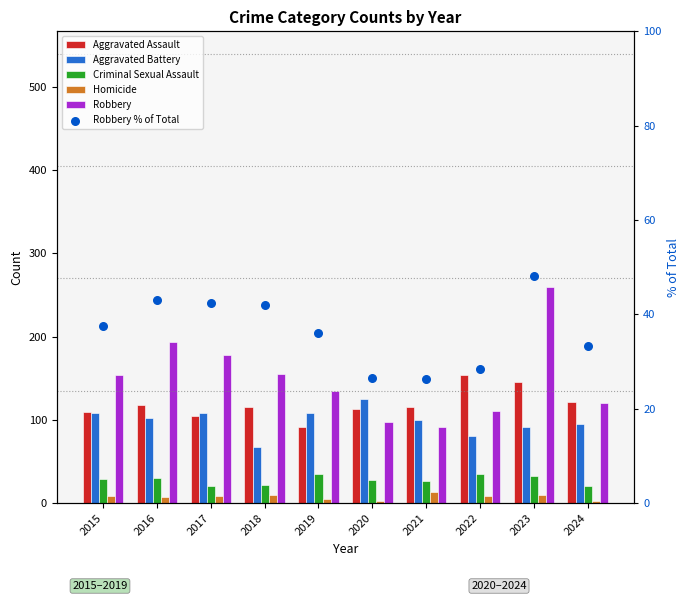

What are all the series names shown in the legend?

Aggravated Assault, Aggravated Battery, Criminal Sexual Assault, Homicide, Robbery, Robbery % of Total